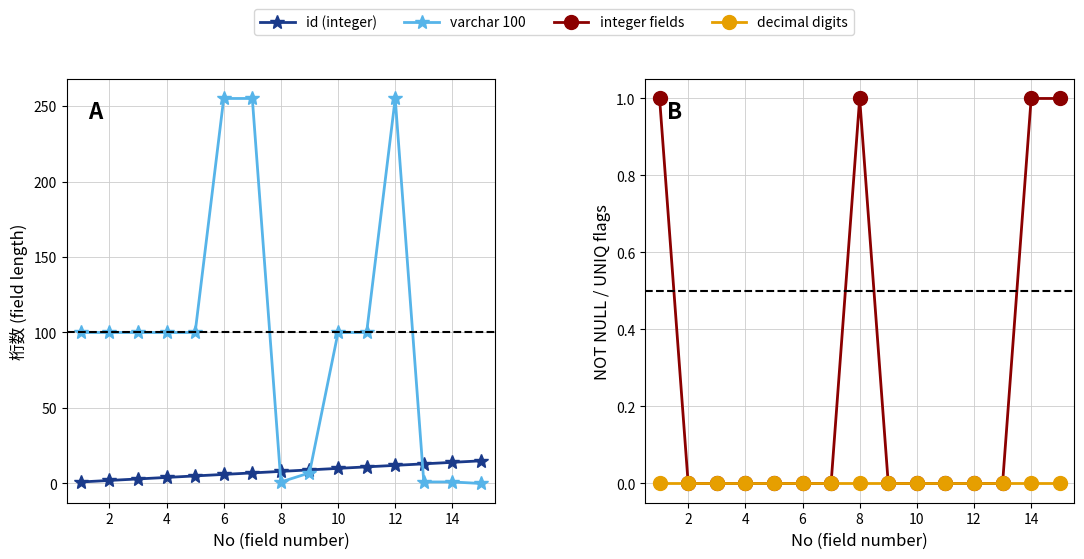

Which series has the largest total across all categories?

varchar 100